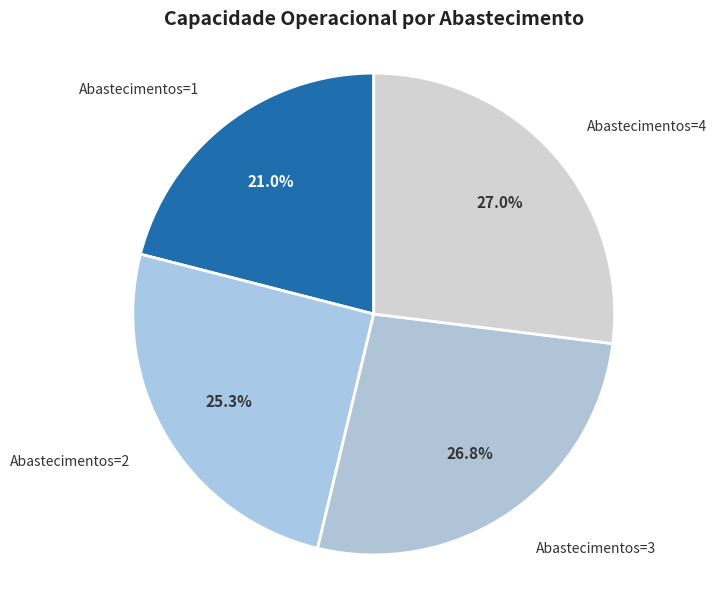

To the nearest percent, what is the difference between the largest and smallest slice percentages?

6%